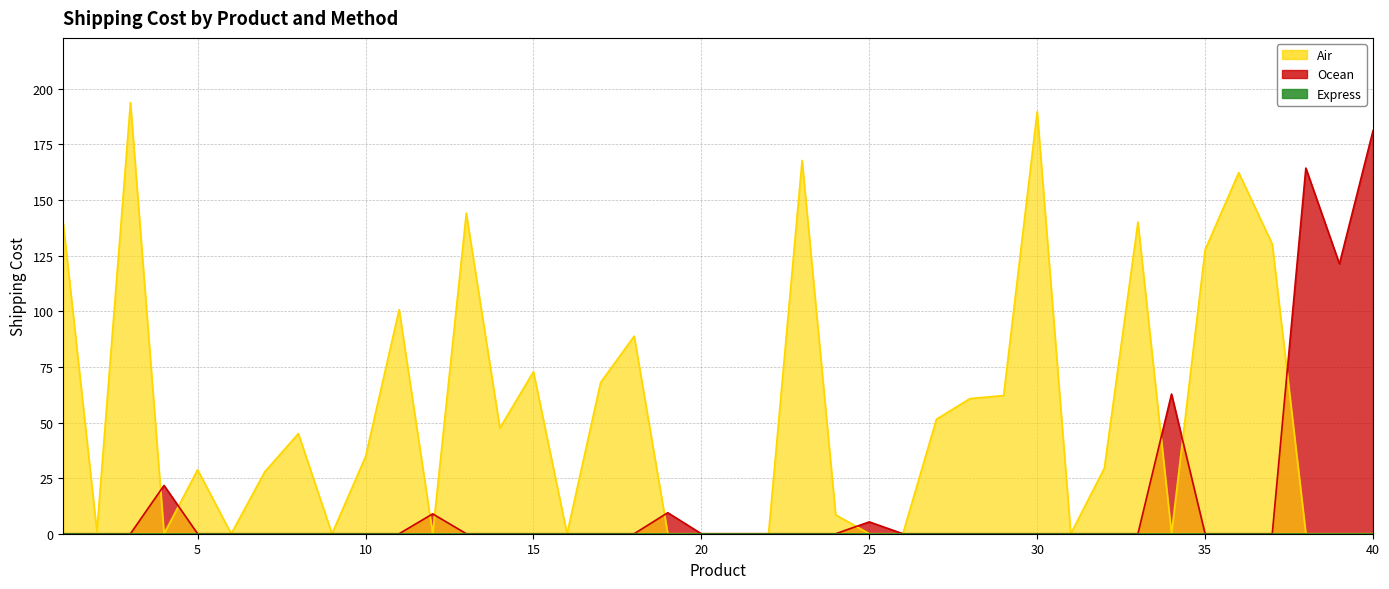

Where does the Air series first go above 29?

1